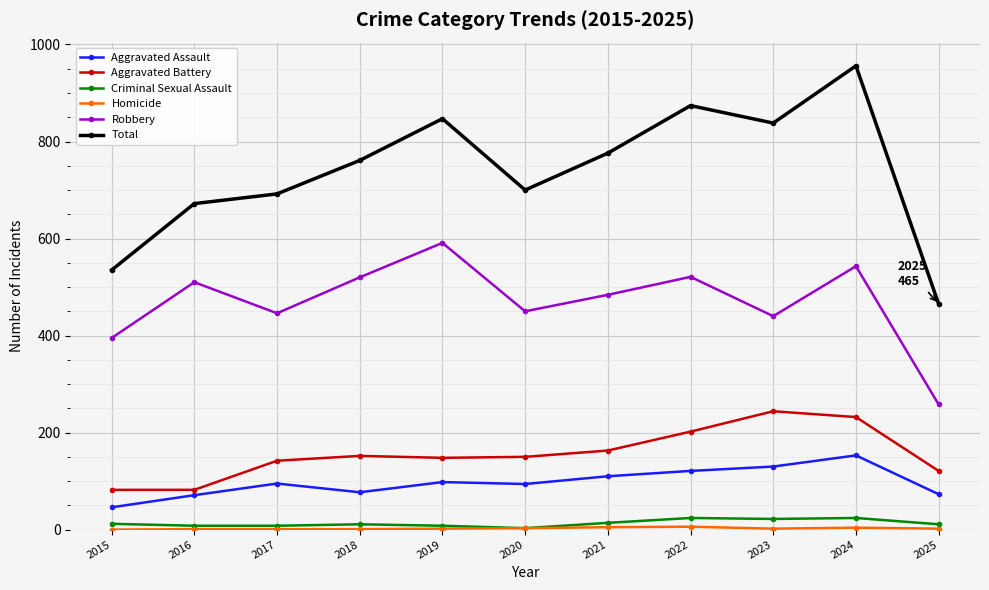

What is the value of the Aggravated Battery point at the 11th from the left?

121